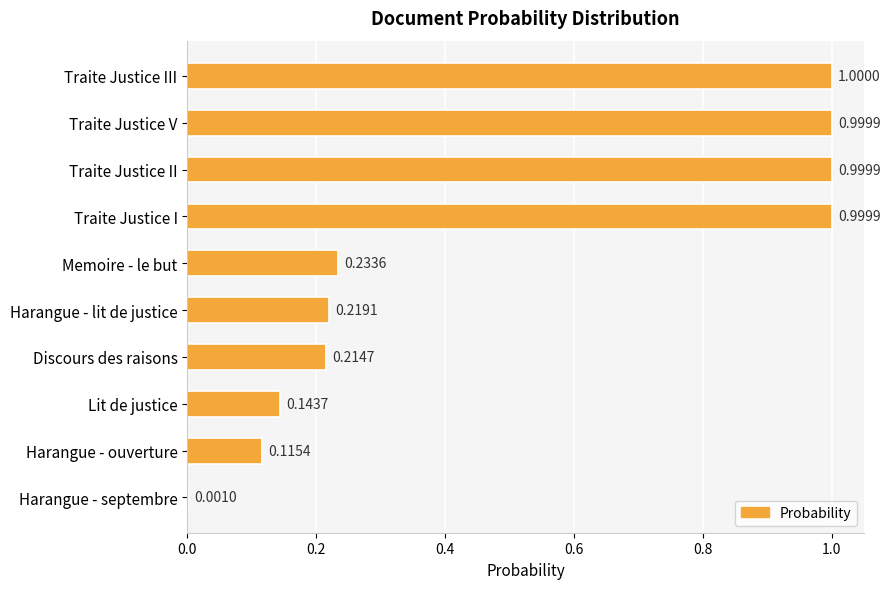

At which label is the value closest to 0?

Harangue - septembre